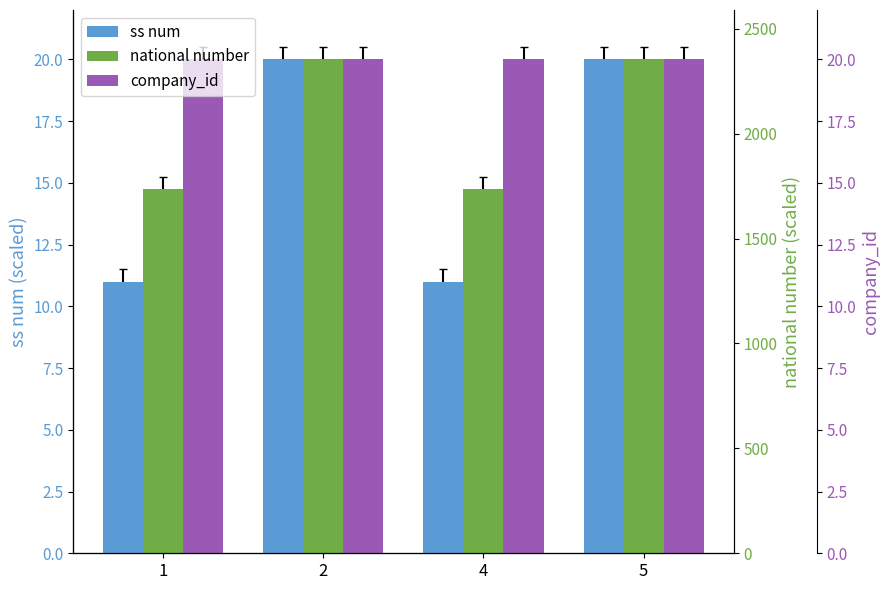

How many groups of bars are there?

4